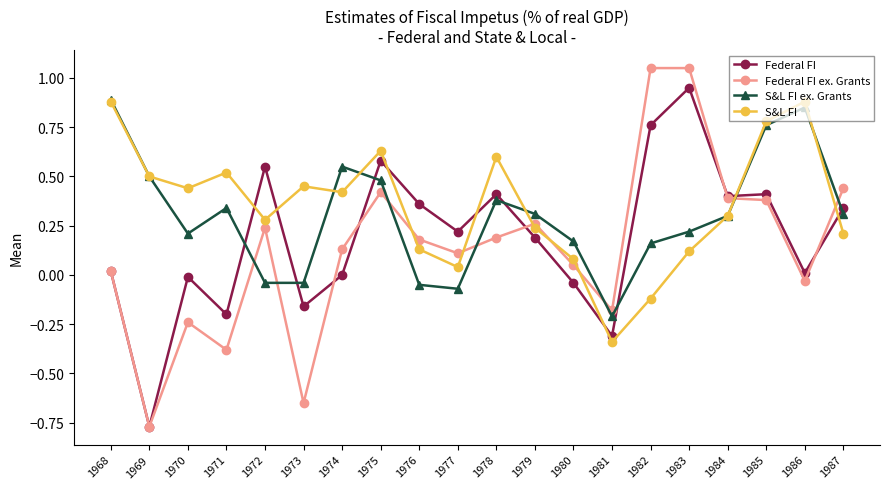

Between 1976 and 1983, which series saw the biggest shift?

Federal FI ex. Grants